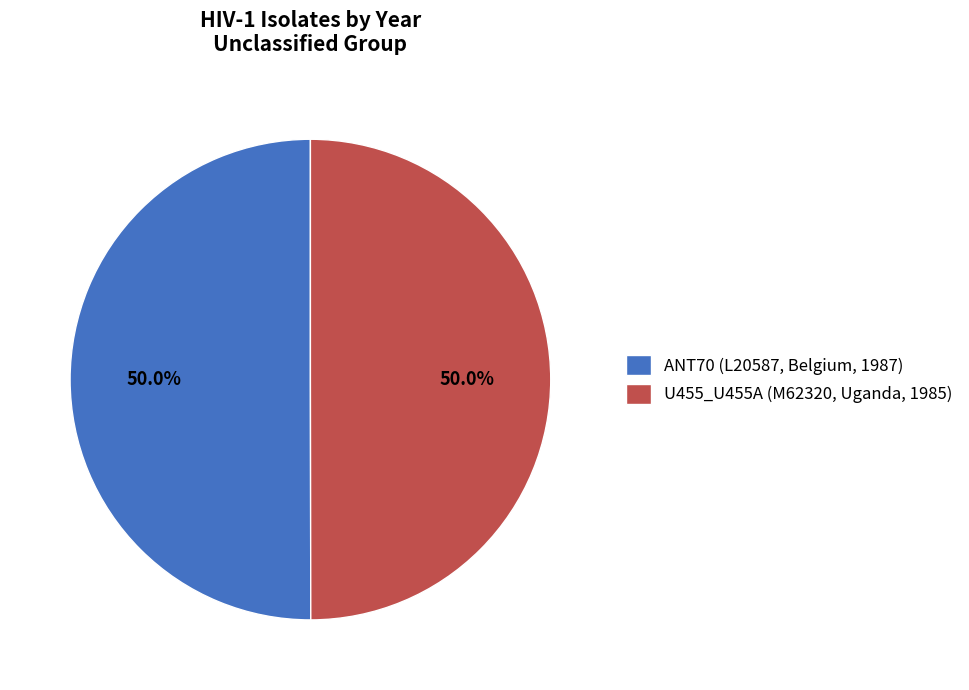

How many slices are in this pie chart?

2